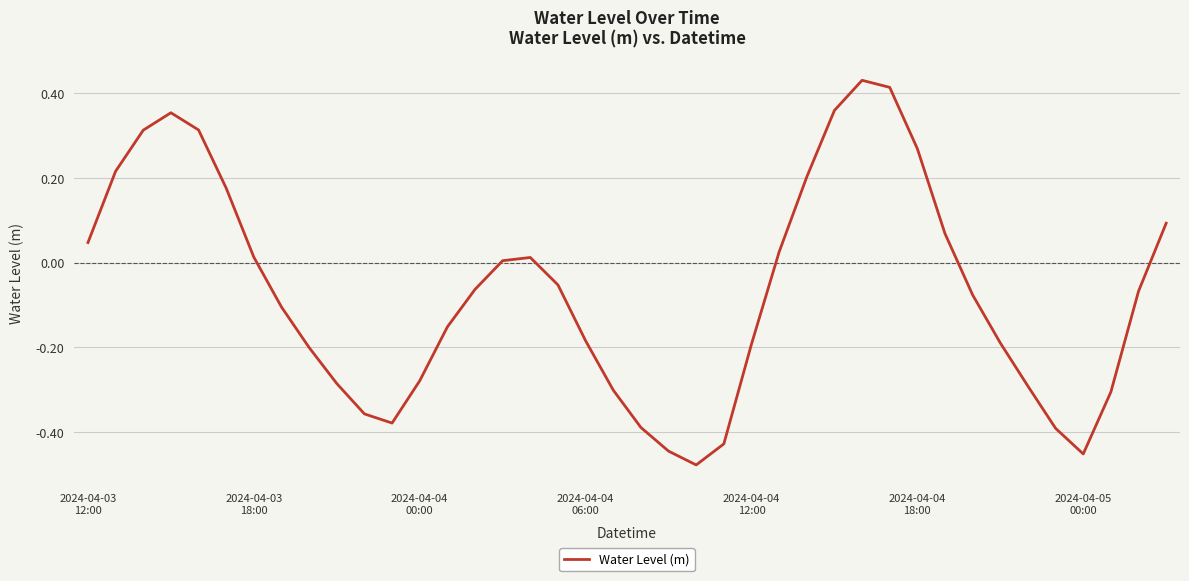

What is the difference between the maximum and minimum values?

0.9